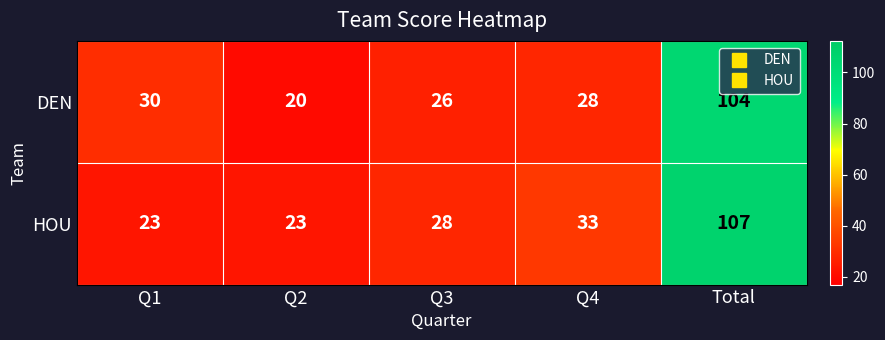

Rank the series by their average value, from lowest to highest.

DEN, HOU